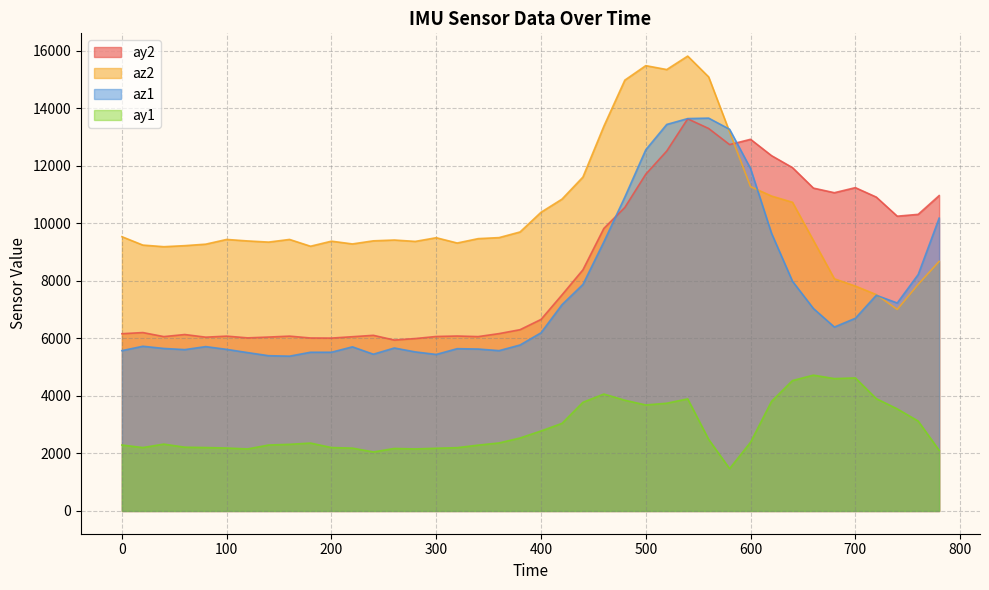

True or false: az2 and ay1 cross at least once.

False